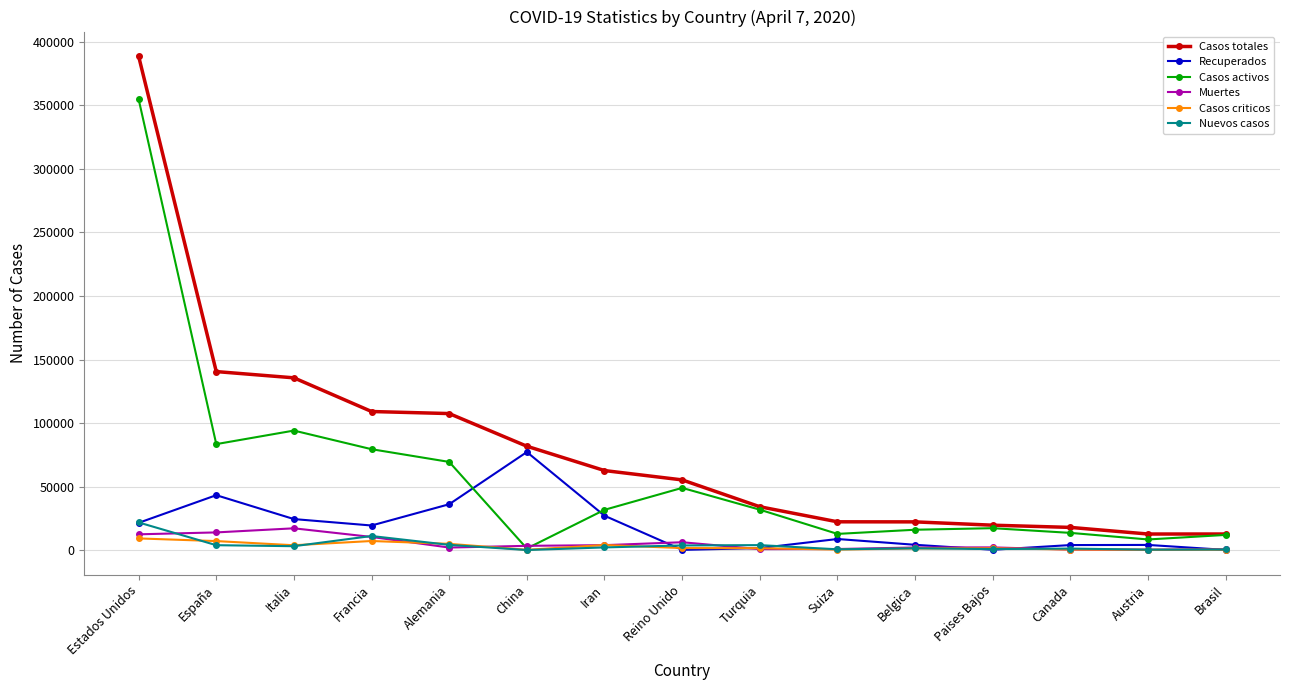

True or false: Casos totales and Nuevos casos cross at least once.

False